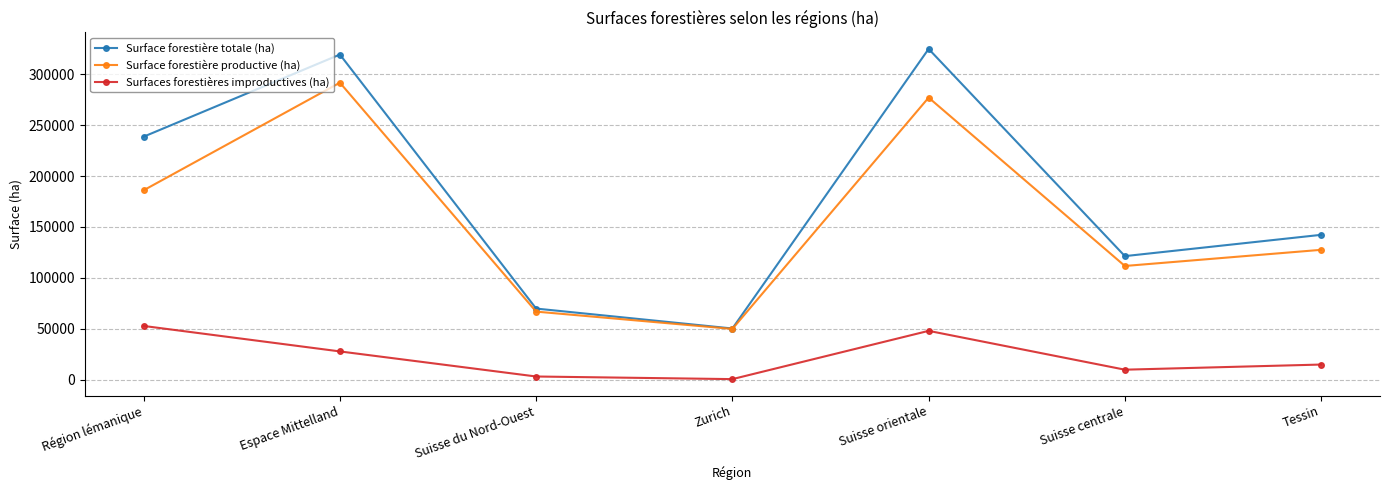

Is the value of Surface forestière productive (ha) at Zurich greater than the value of Surfaces forestières improductives (ha) at Zurich?

Yes